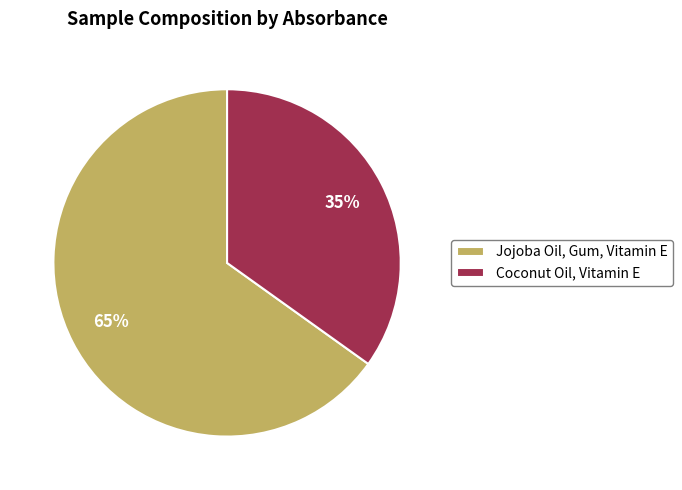

Rank the categories by value from lowest to highest.

Coconut Oil, Vitamin E, Jojoba Oil, Gum, Vitamin E